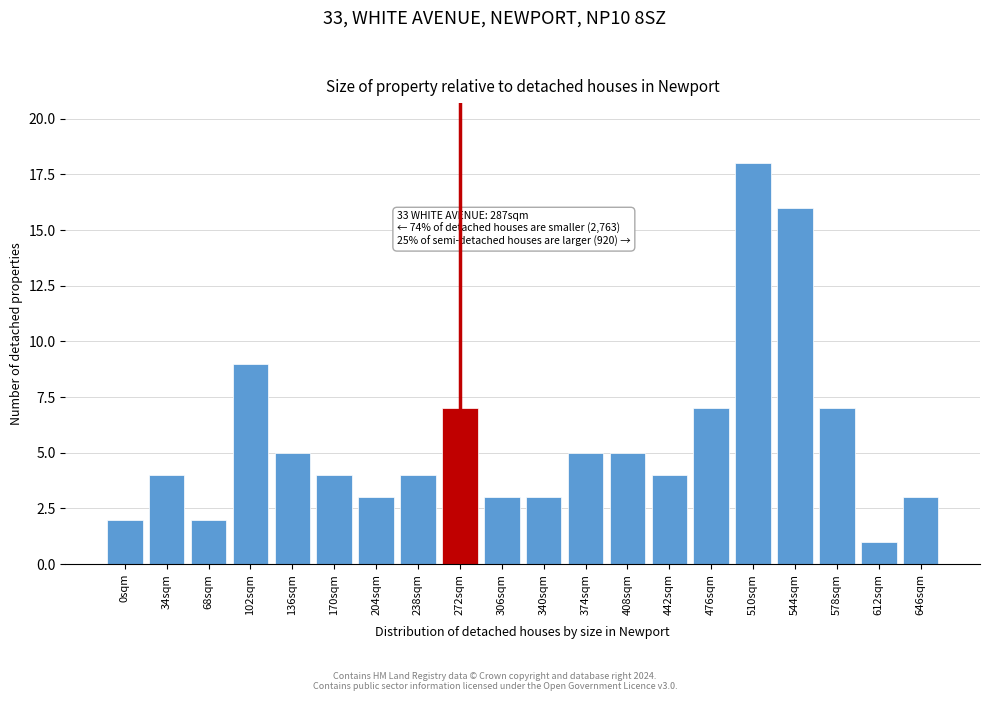

Reading left to right, transcribe all the data shown in this chart.

2	4	2	9	5	4	3	4	7	3	3	5	5	4	7	18	16	7	1	3